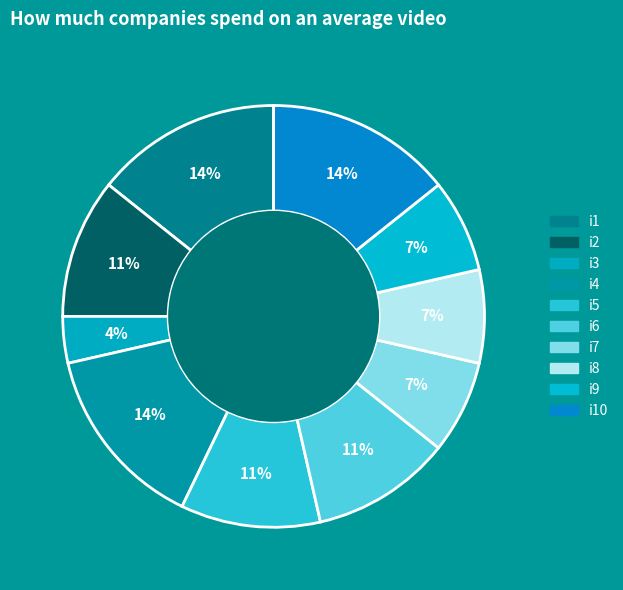

Count the number of slices in the pie.

10